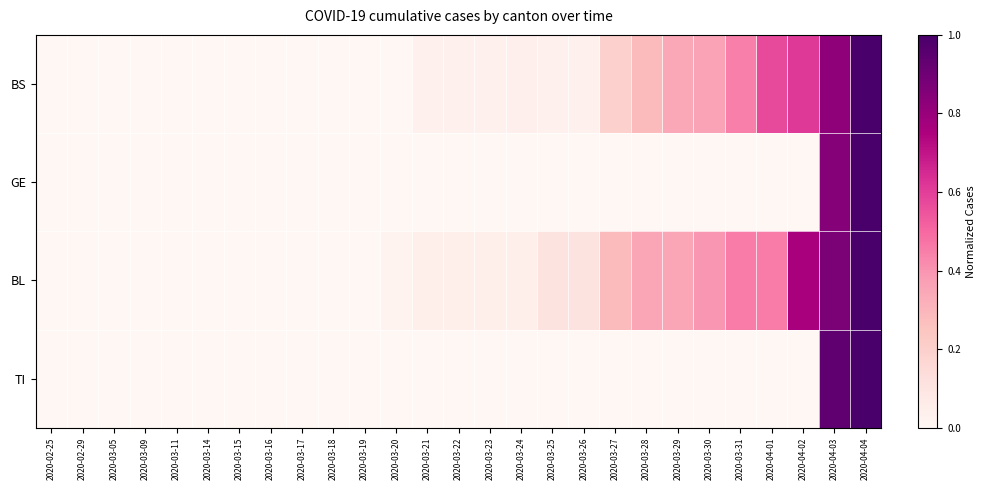

What is the difference between the highest and lowest values at 2020-03-30?

0.4